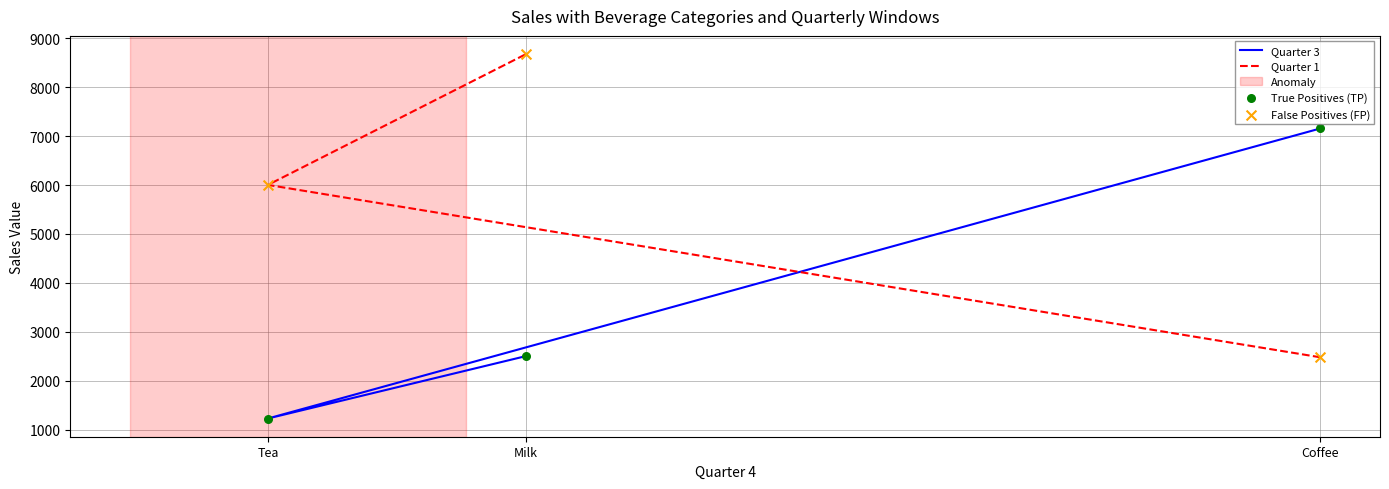

Which series has the largest total across all categories?

Quarter 1